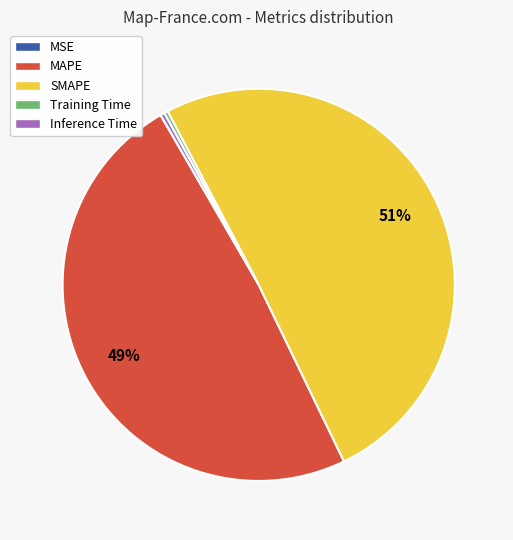

Which has a higher value, MAPE or SMAPE?

SMAPE